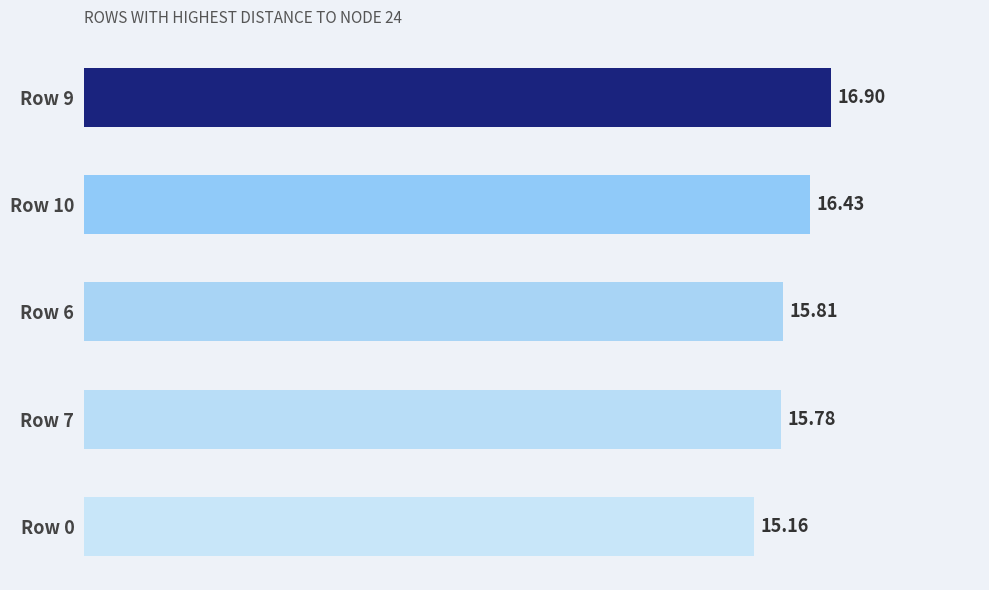

What is the difference between the maximum and minimum values?

1.7